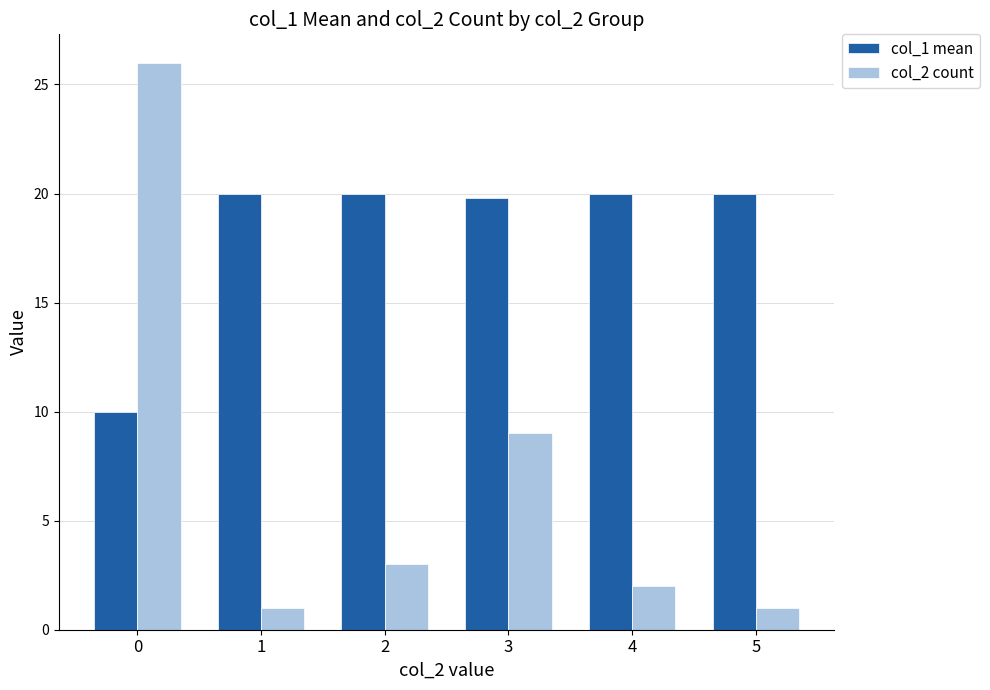

Reading left to right, transcribe all the data shown in this chart.

col_1 mean: 10.0	20.0	20.0	19.8	20.0	20.0
col_2 count: 26.0	1.0	3.0	9.0	2.0	1.0